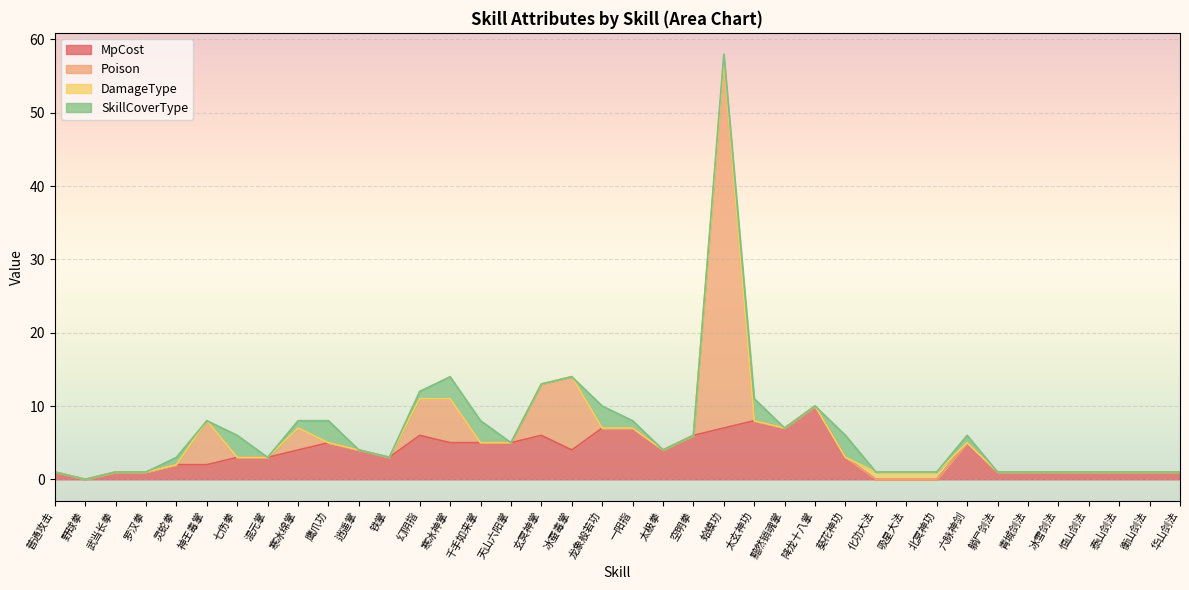

True or false: SkillCoverType has a value of 0 at 空明拳.

True